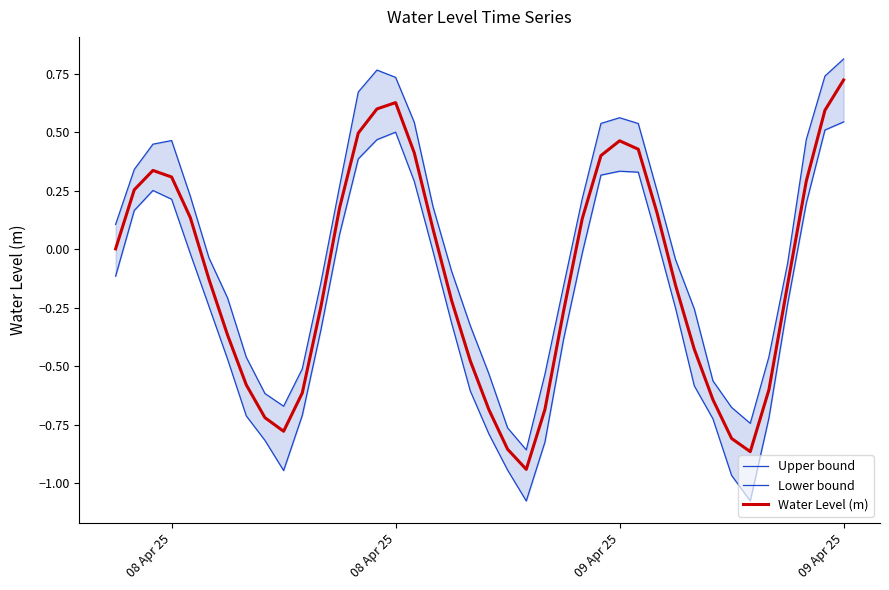

True or false: Water Level (m) has more than 1 interior local peaks.

True